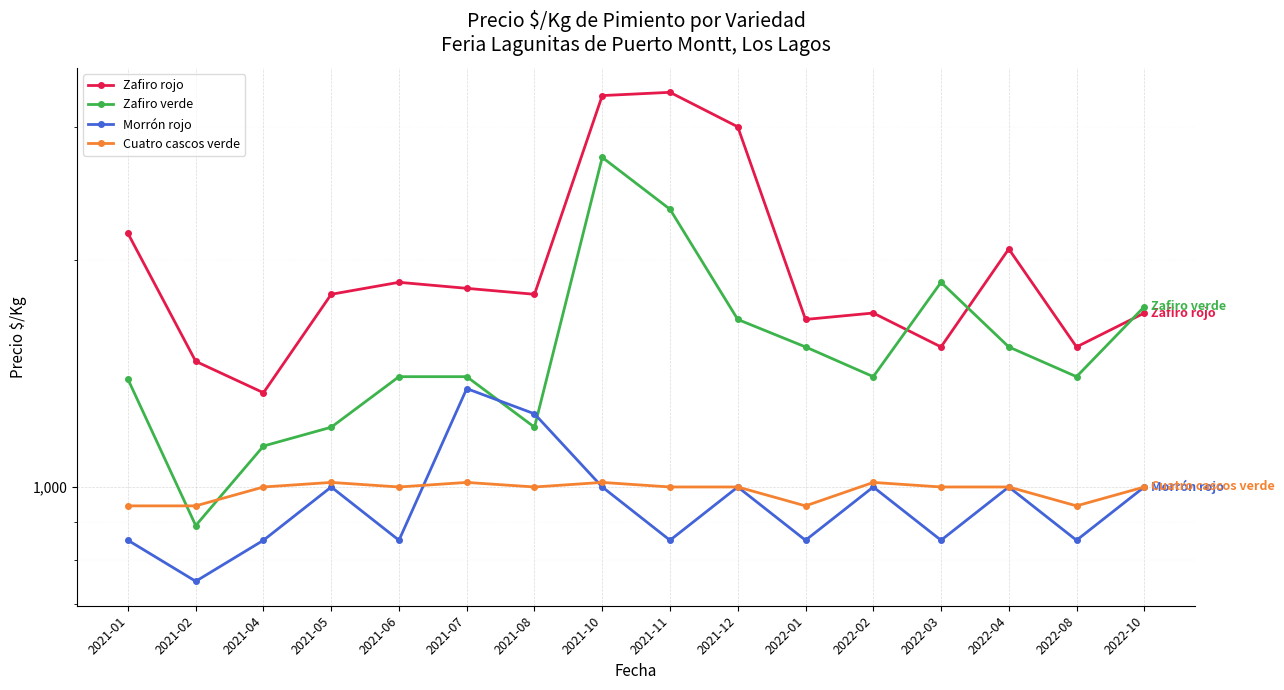

What value does the Morrón rojo series have at 2021-05, to the nearest 50?

1000